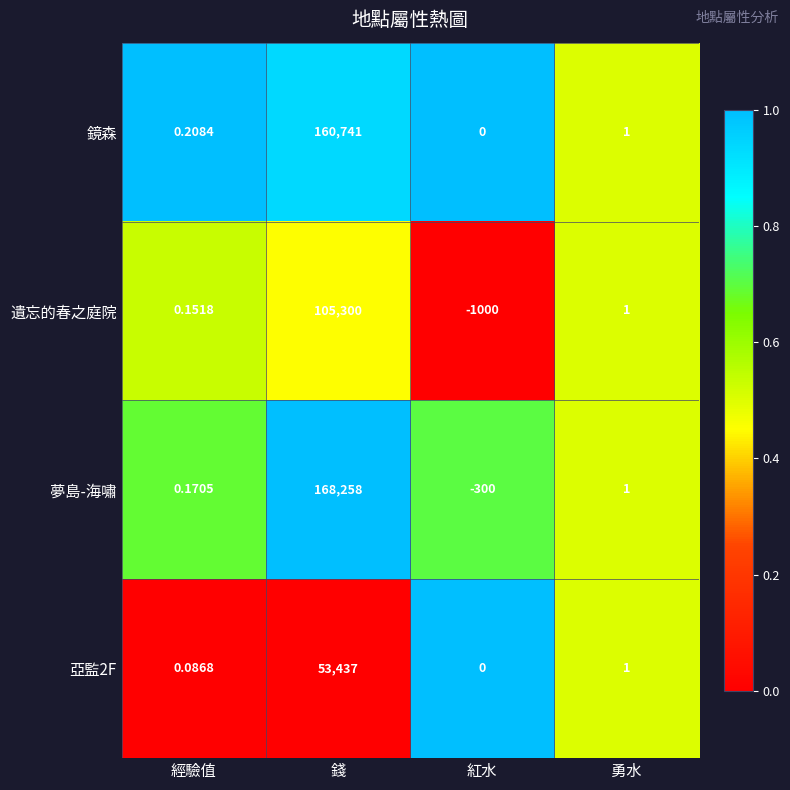

Which label corresponds to the smallest value in the chart?

紅水